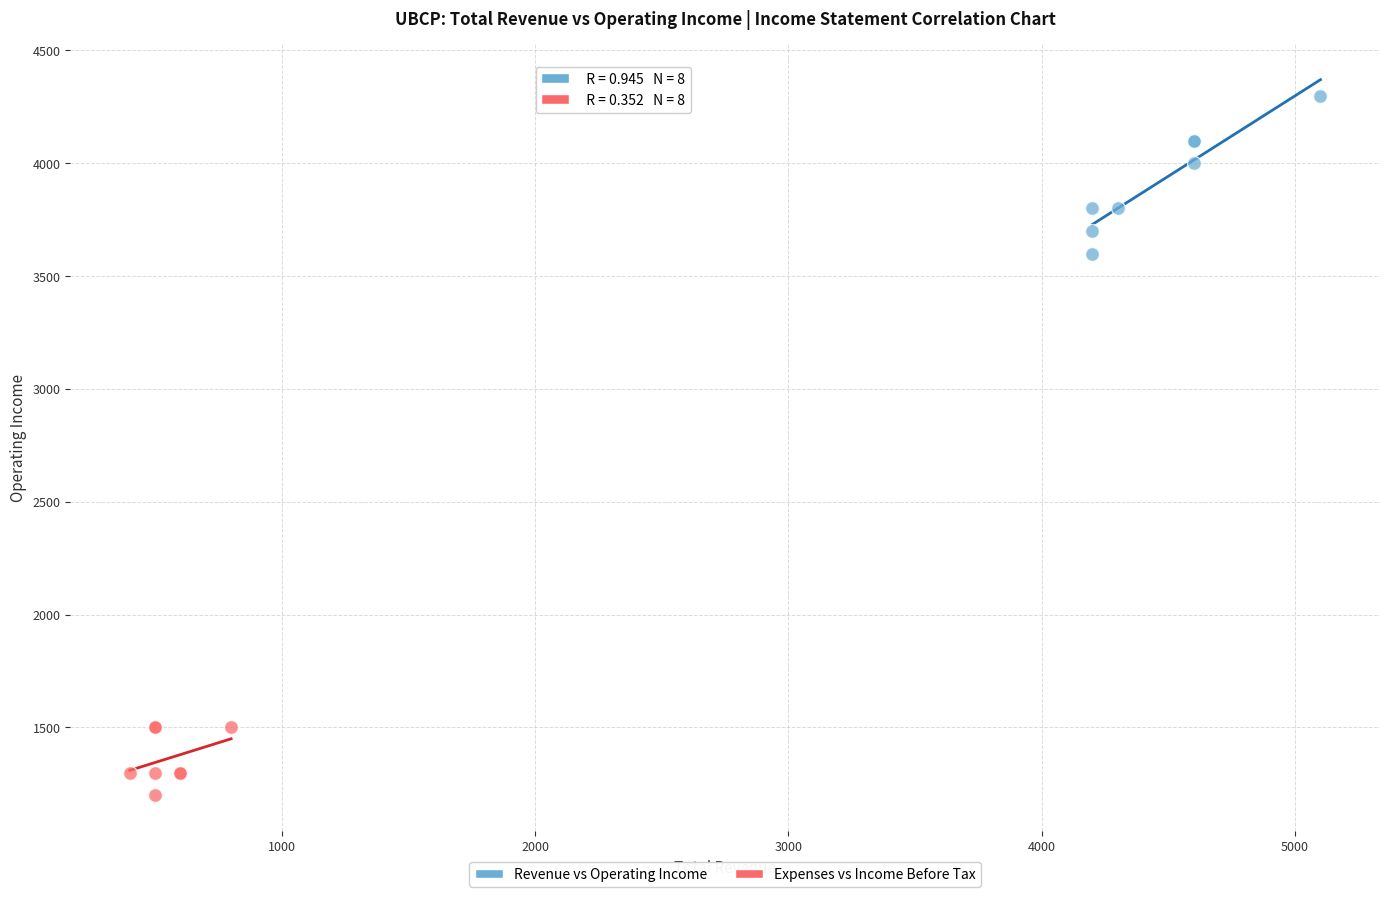

Which series reaches the minimum Y coordinate?

Expenses vs Income Before Tax